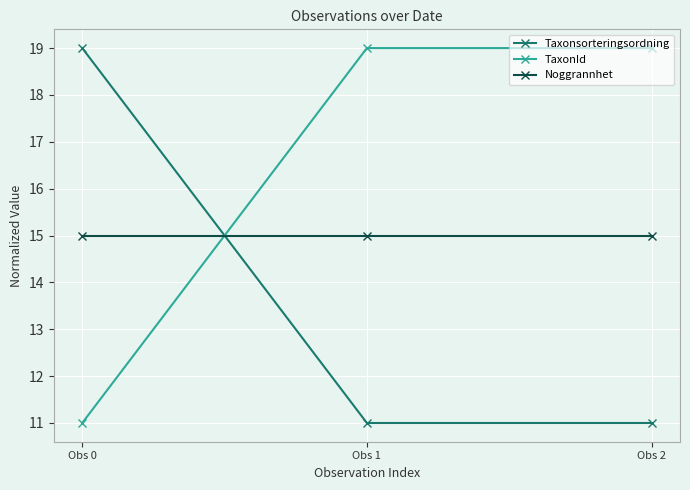

Rank the series at Obs 2 from highest to lowest value.

TaxonId, Noggrannhet, Taxonsorteringsordning